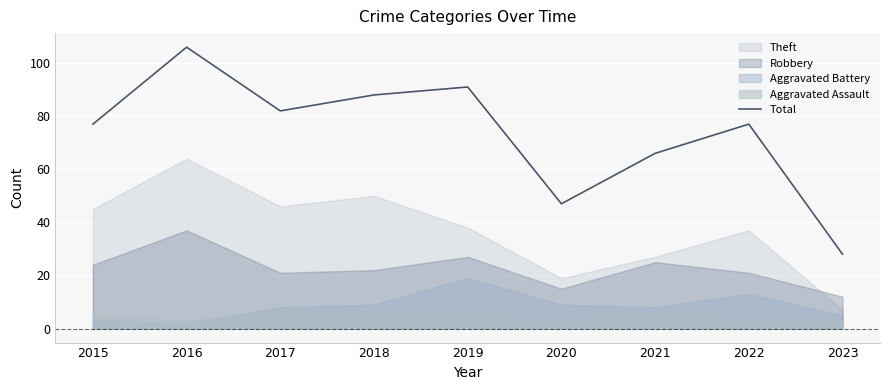

Is it true that the value at 2022 is 77?

True